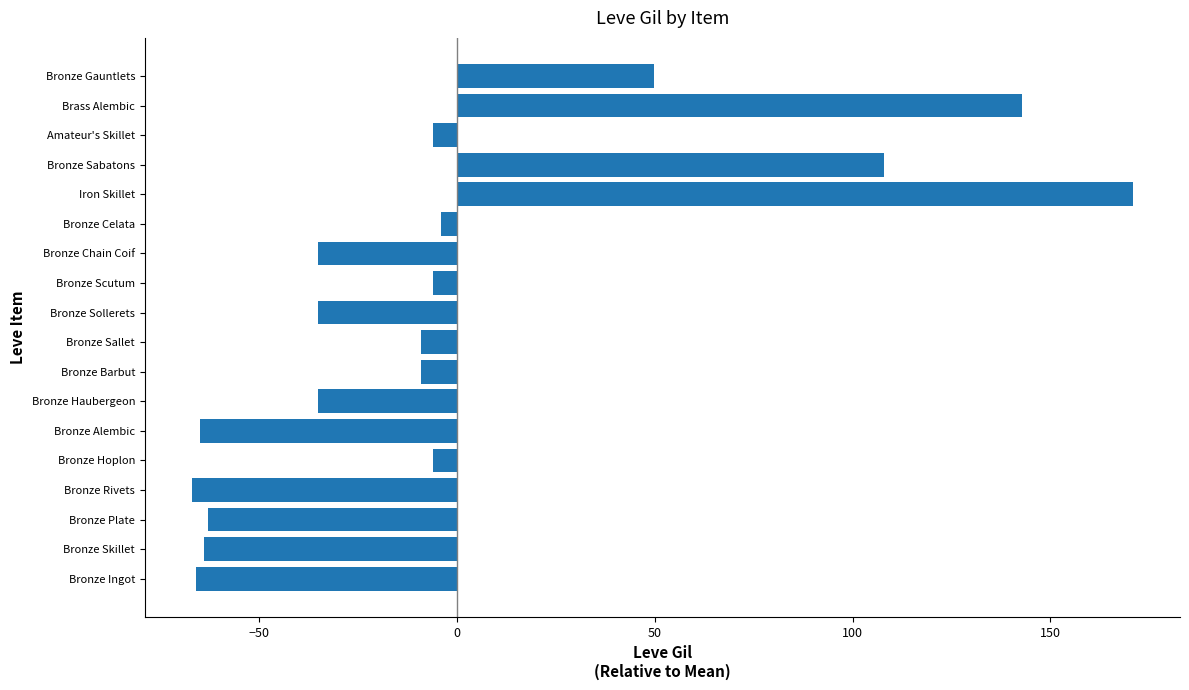

What is the difference between the values at Bronze Sallet and Iron Skillet?

180.0